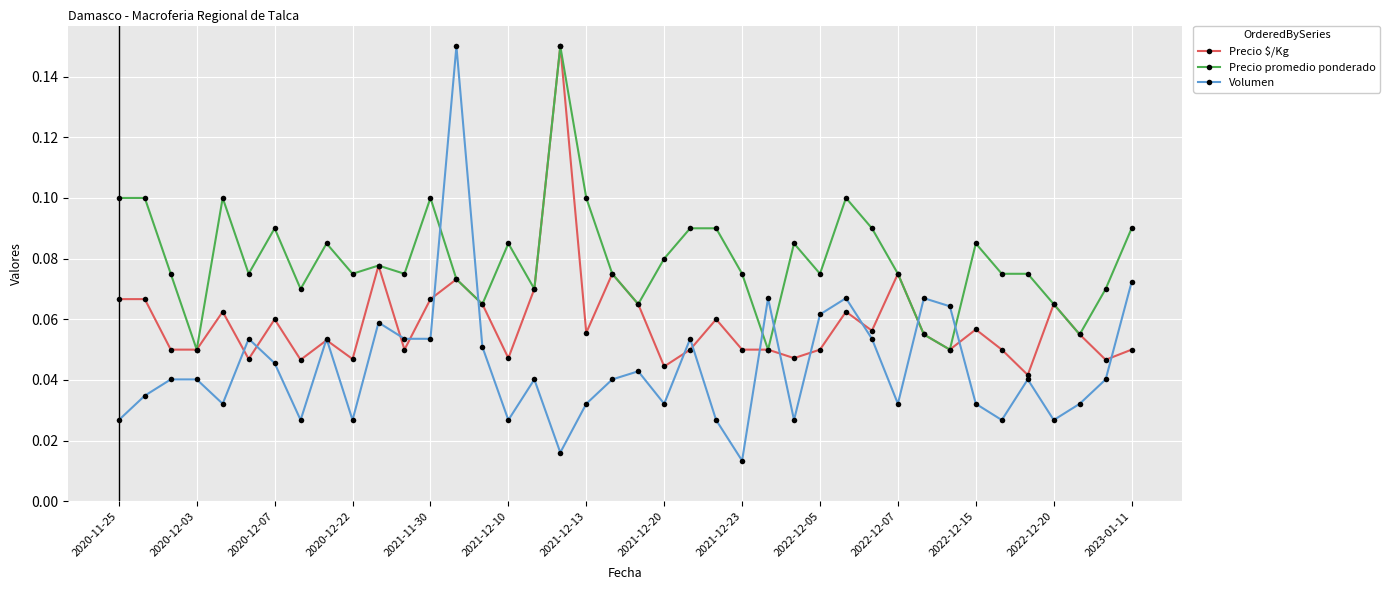

List the series in order of their overall mean, highest first.

Precio promedio ponderado, Precio $/Kg, Volumen